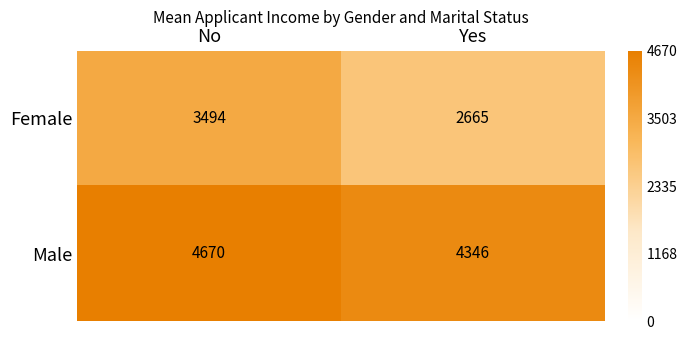

Reading right to left, extract all data points from this chart.

Female: 2665	3494
Male: 4346	4670